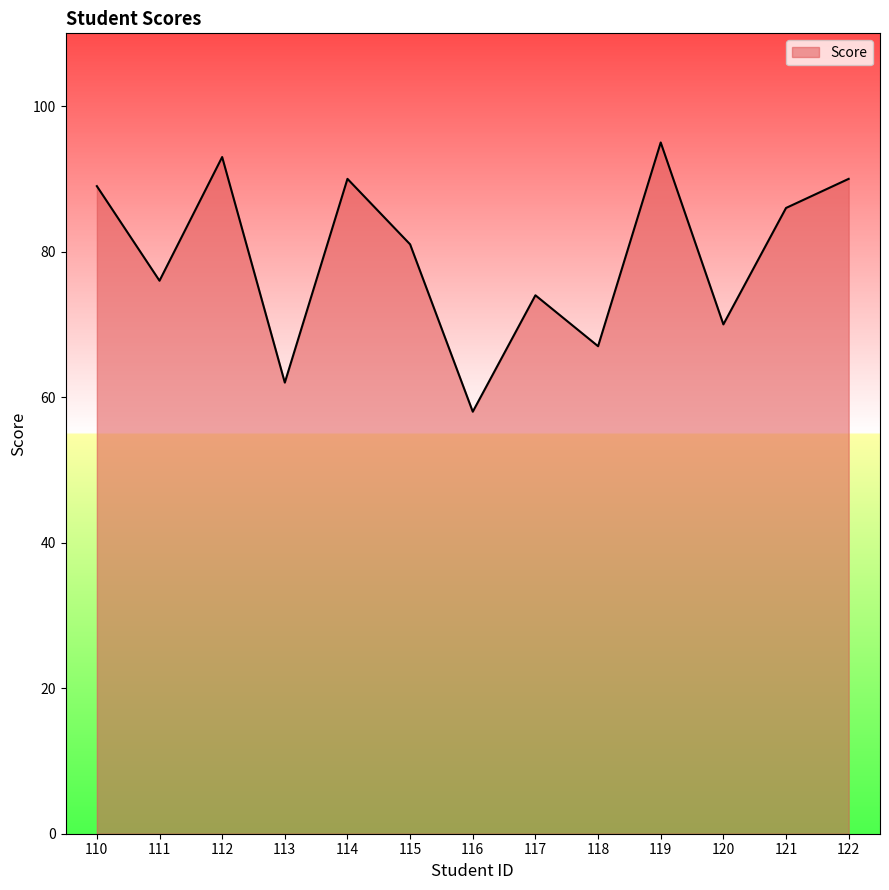

What is the difference between the values at 112 and 117?

19